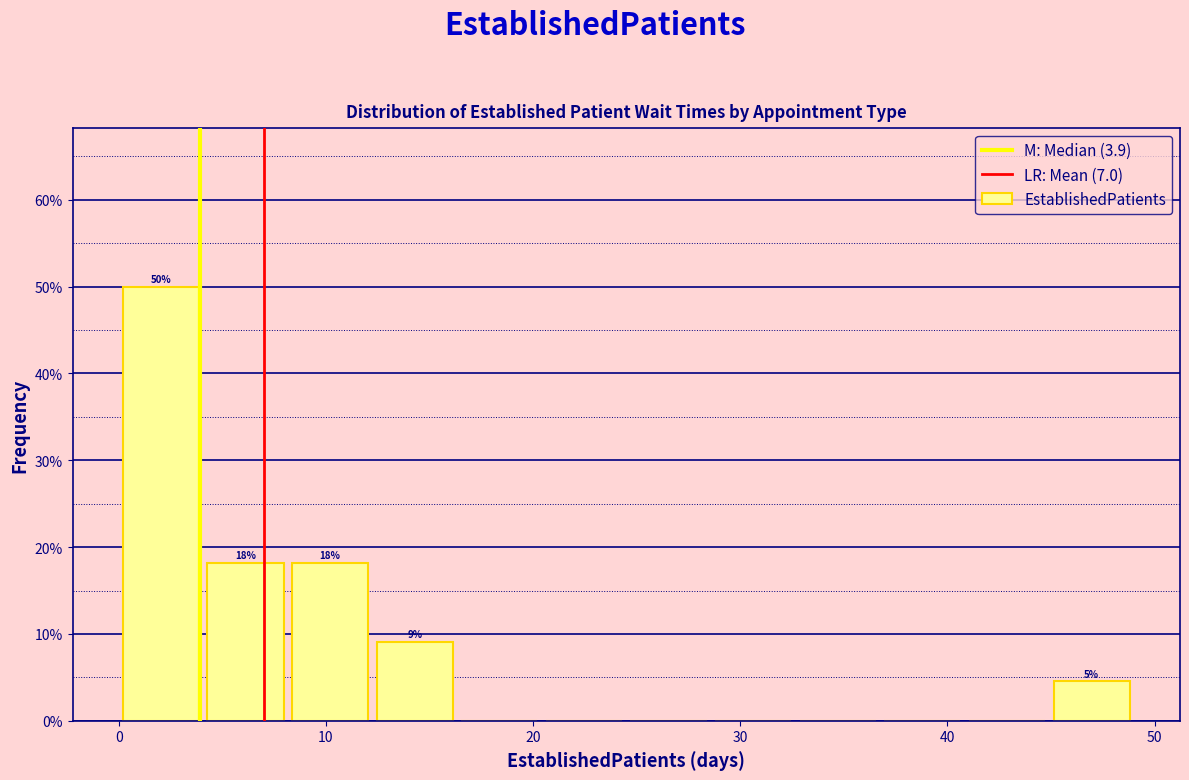

Over which range of the x-axis is the bar tallest?

0 to 4